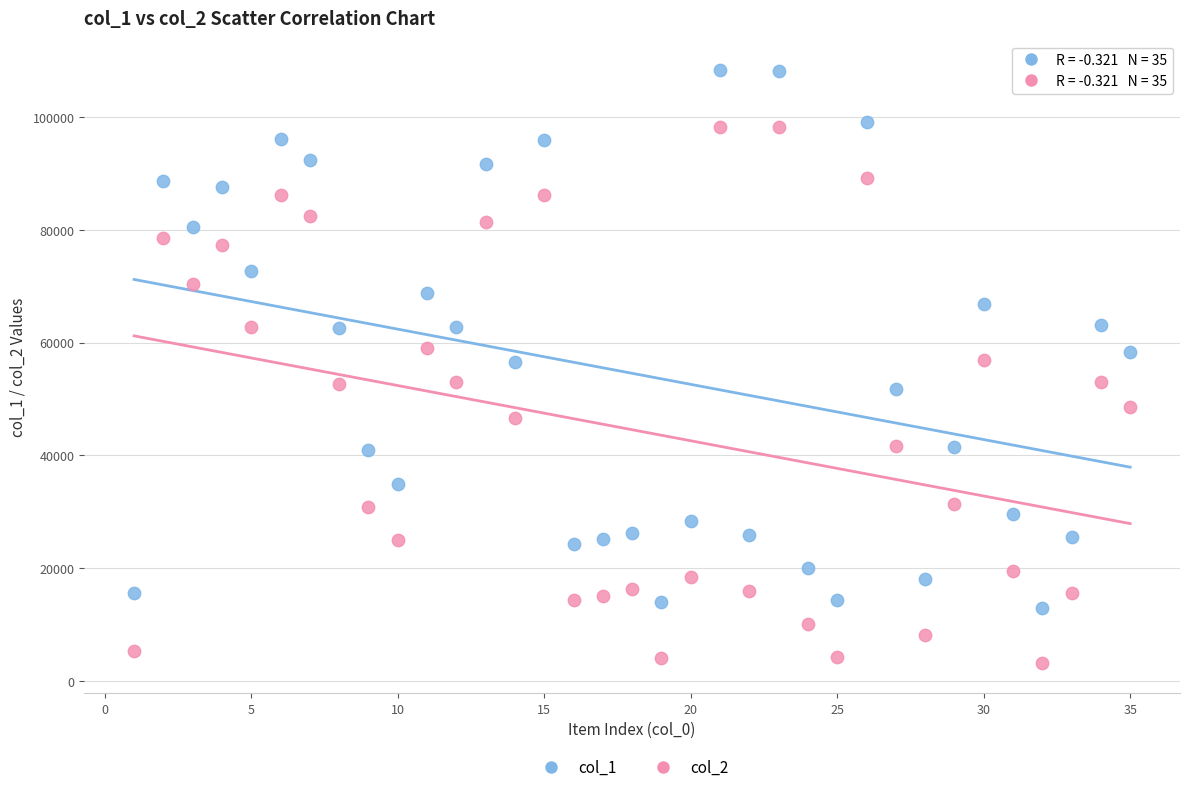

What is the X range (max minus min) for the scatter plot?

34